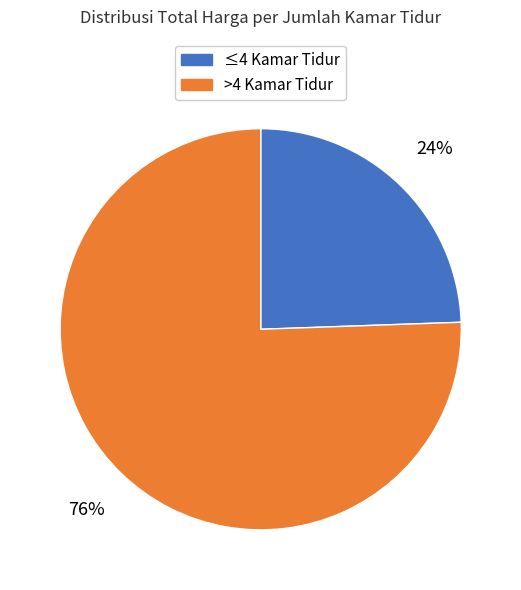

Does any single category account for the majority?

Yes